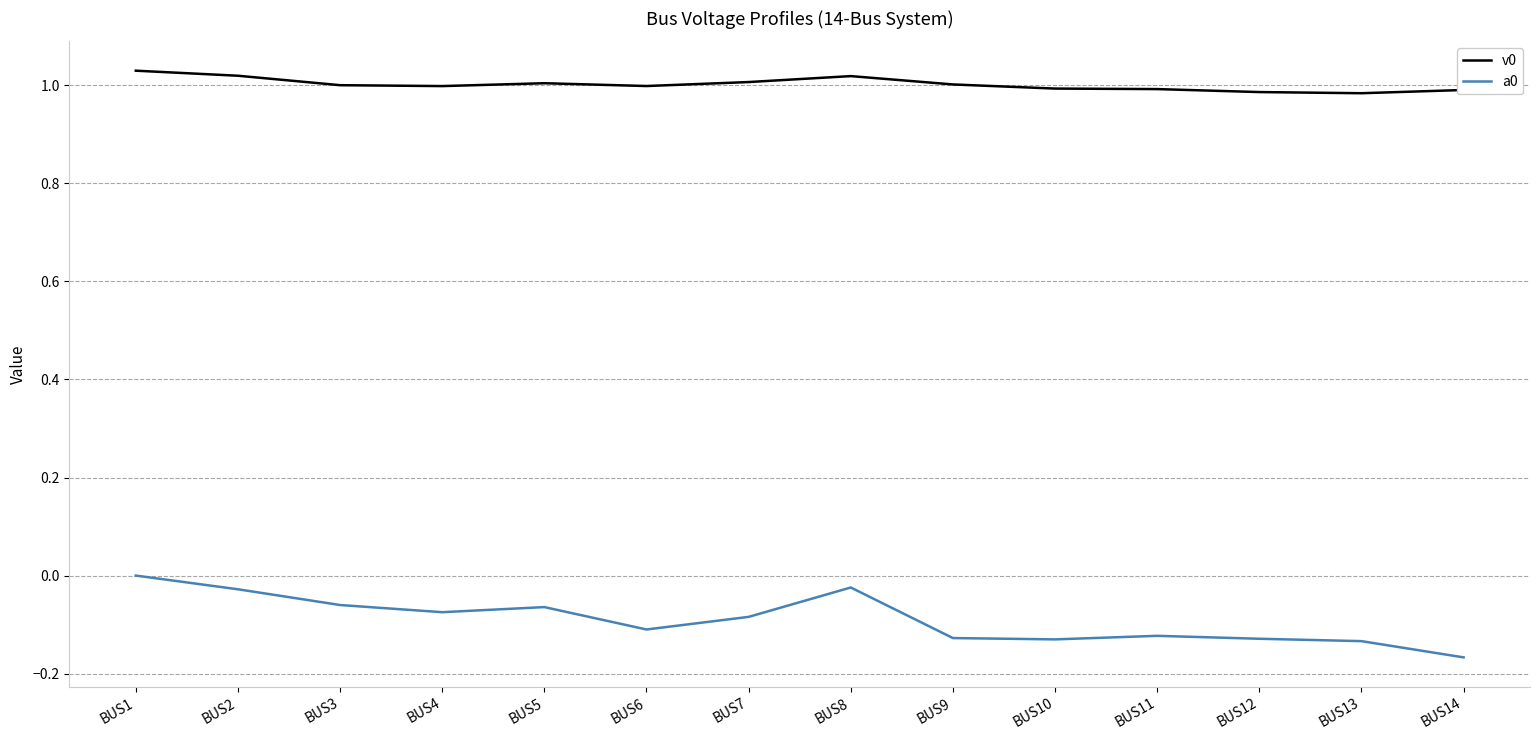

What is the sum of all a0 values?

-1.3